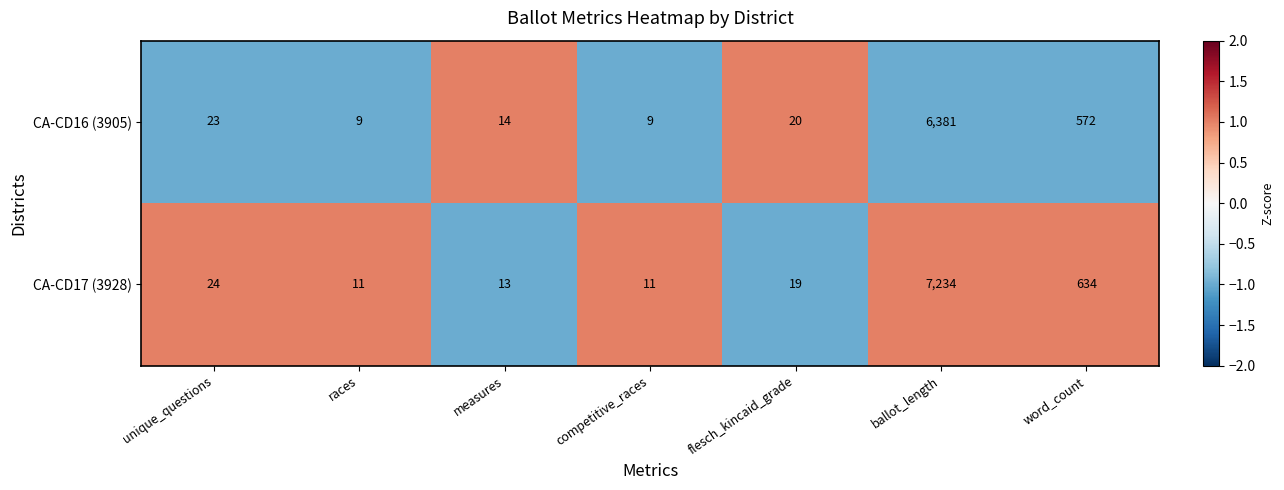

At word_count, list the series in order from smallest to largest.

CA-CD16 (3905), CA-CD17 (3928)